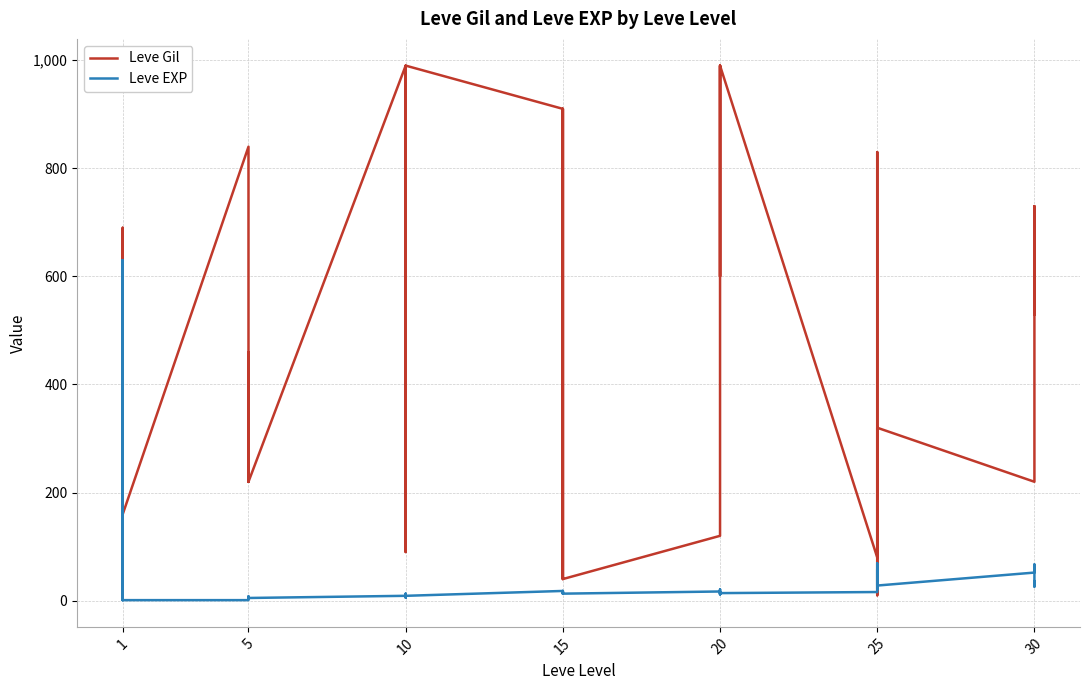

Which series has the widest spread of values?

Leve Gil